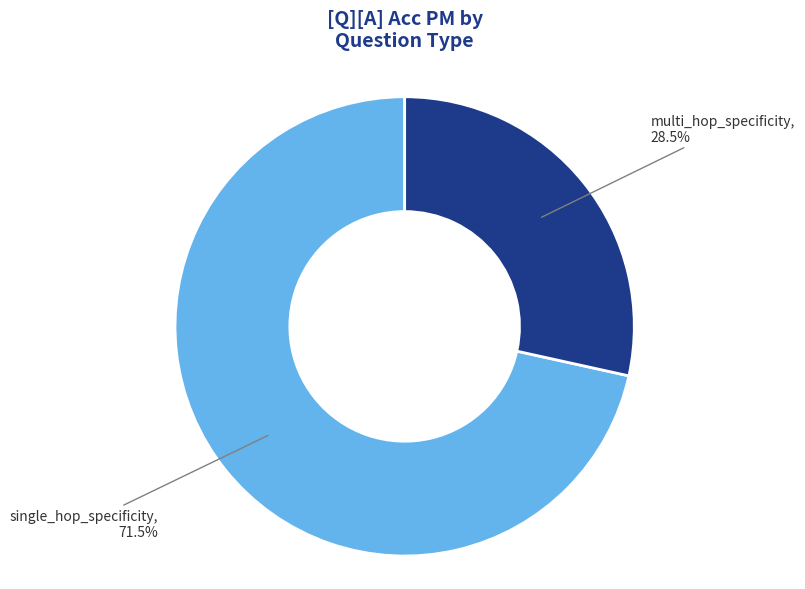

Is there any slice that represents more than half of the pie?

Yes